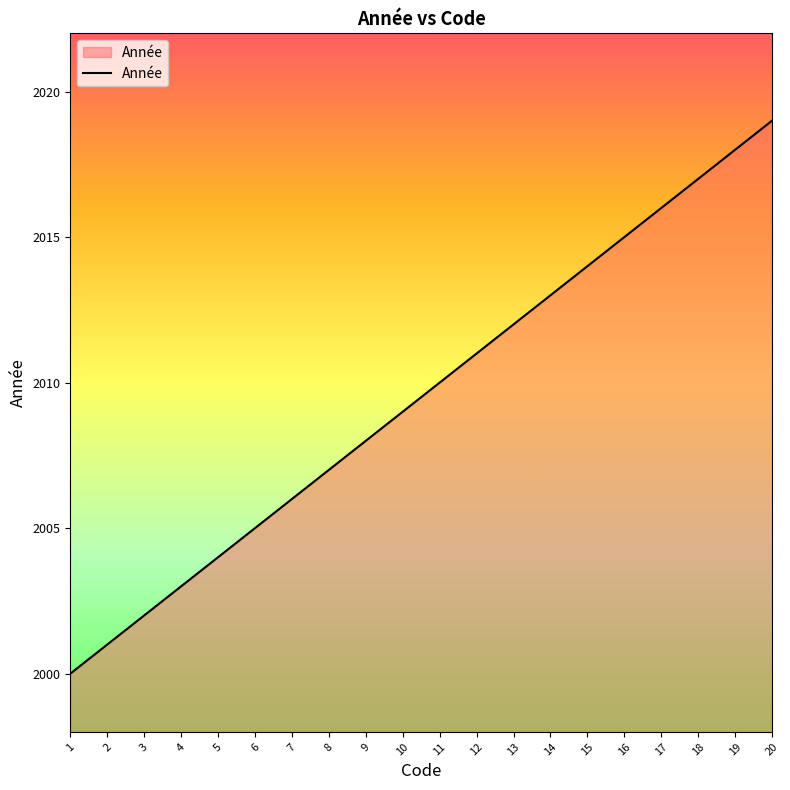

Read the value at 14.

2013